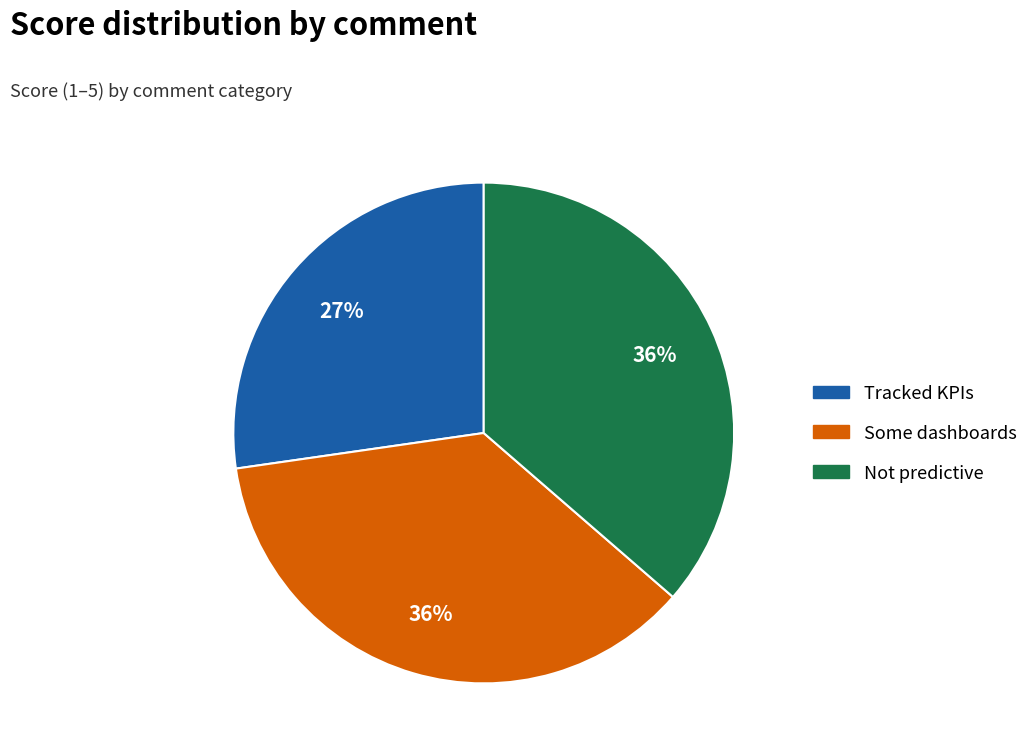

How many segments does this pie chart have?

3